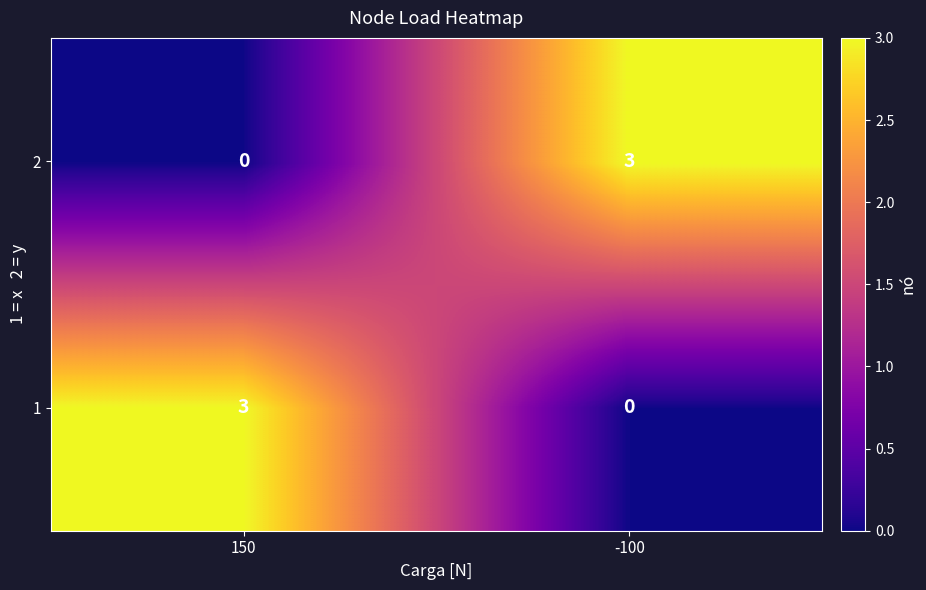

What is the difference between the highest and lowest values at -100?

3